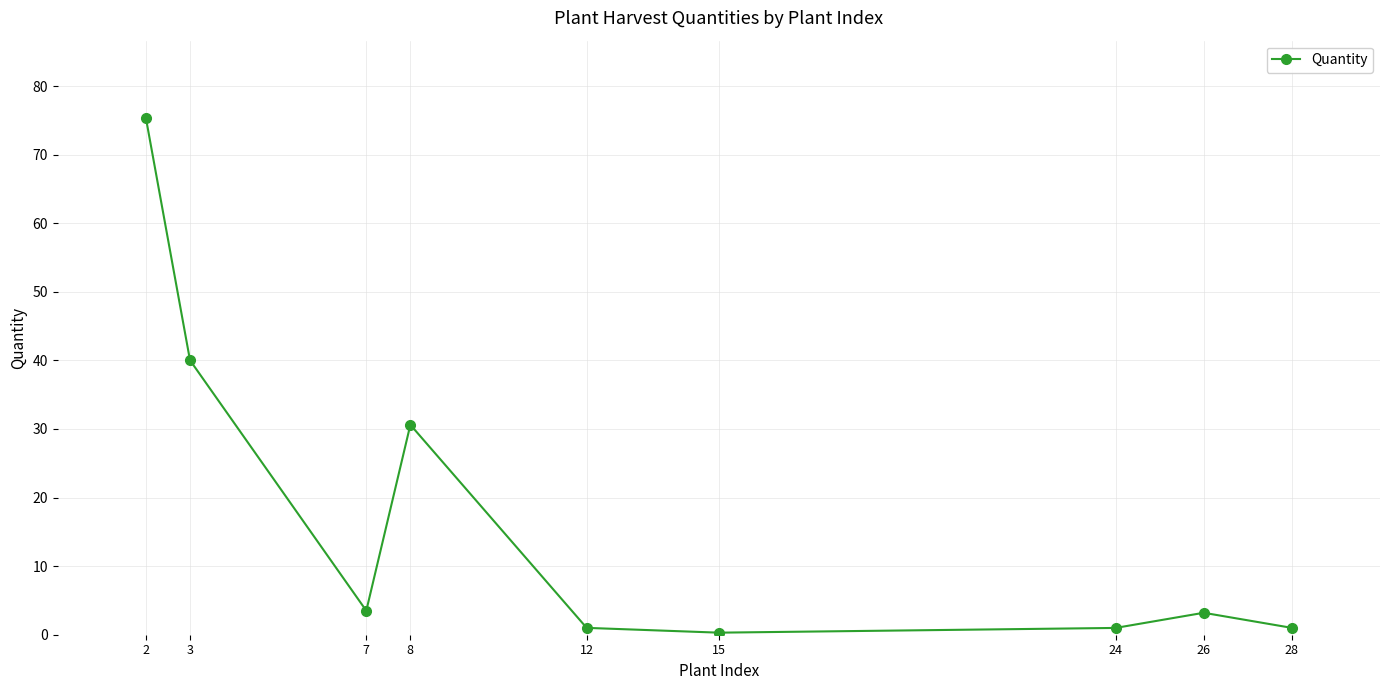

The chart shows a value of 75.3 at 2. True or false?

True